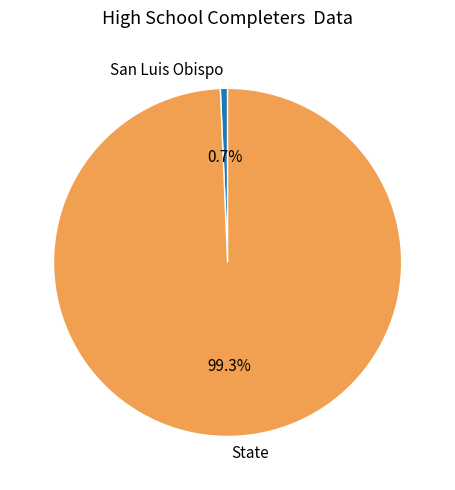

Is it true that State is 99% of the pie?

True